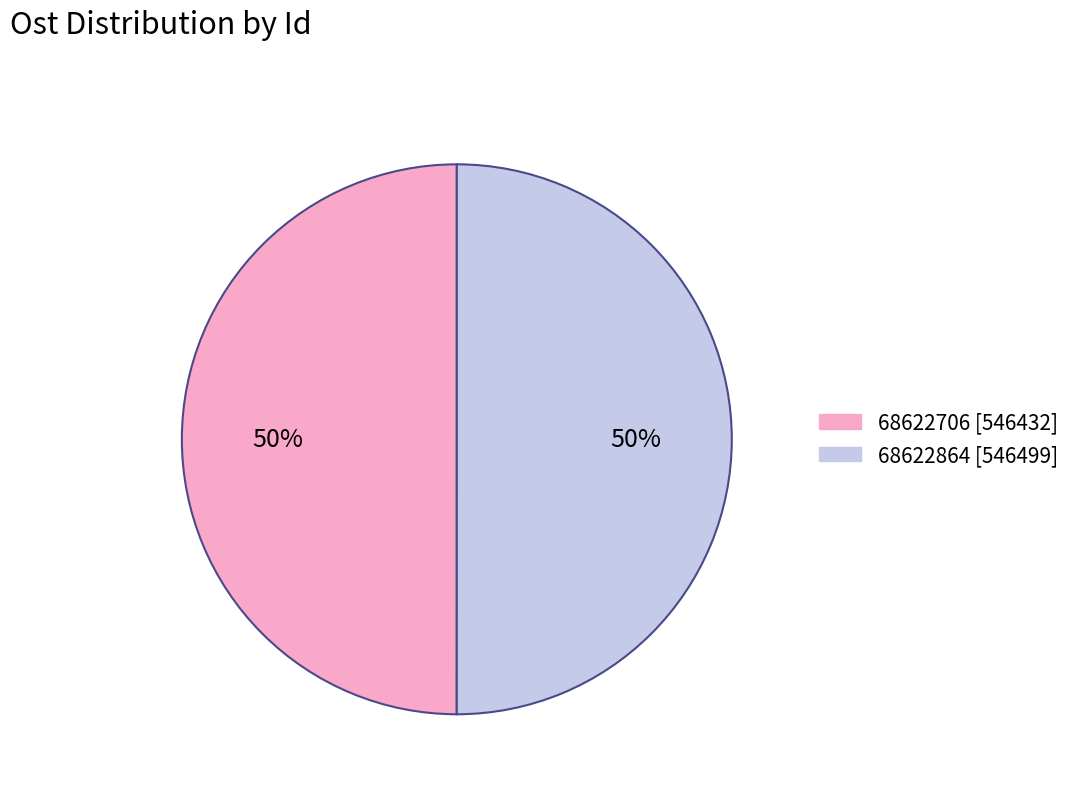

How many slices are in this pie chart?

2